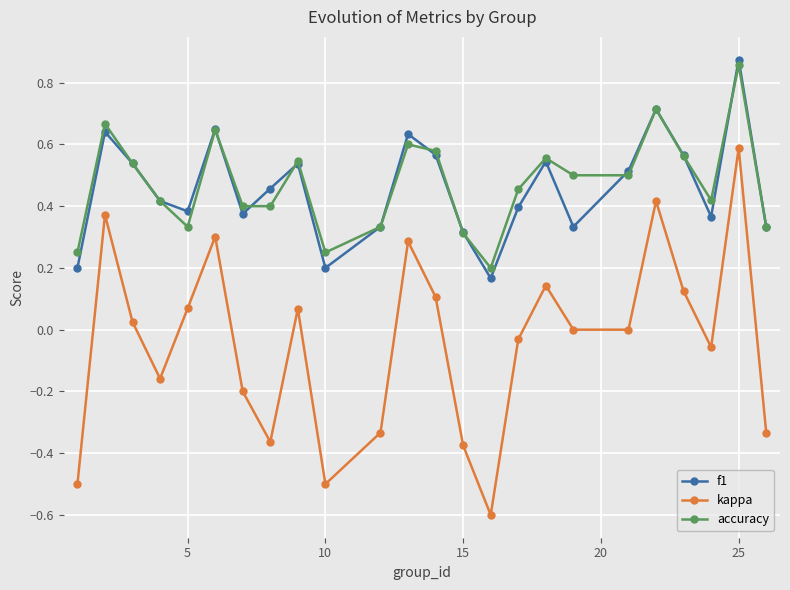

Count the number of categories in the chart.

24